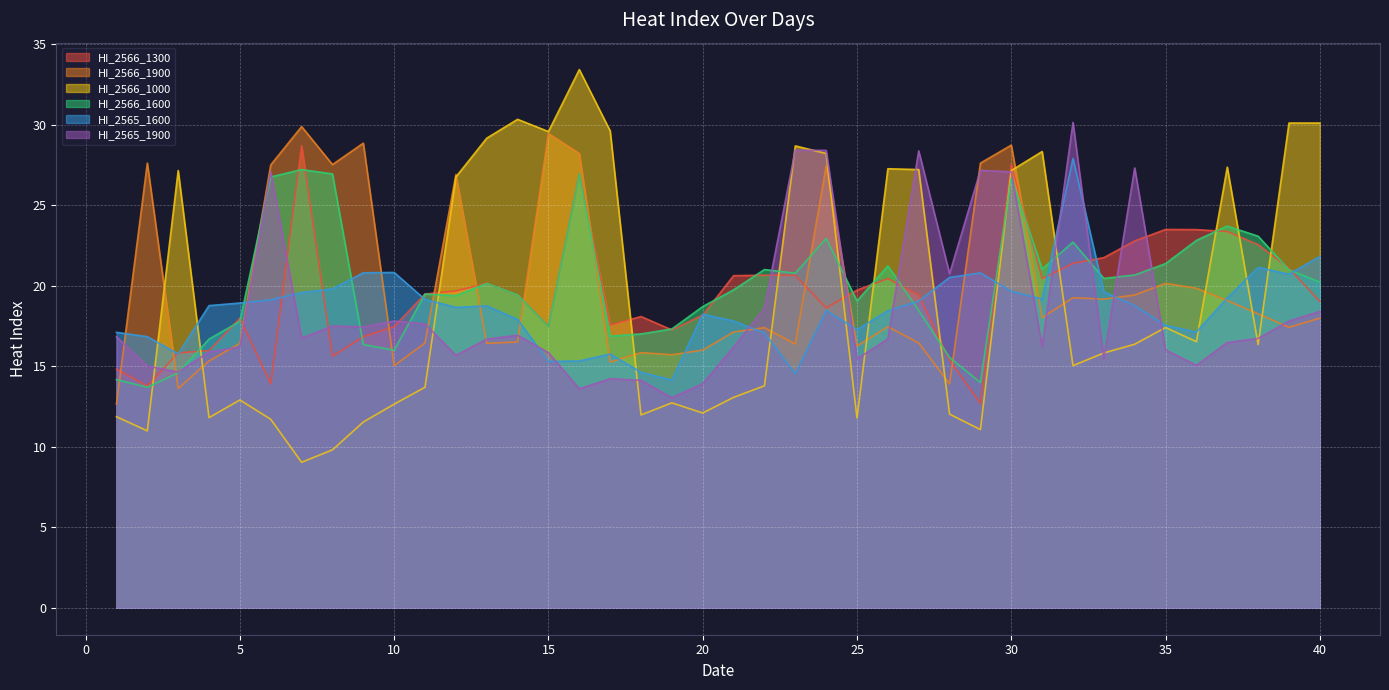

In HI_2565_1900, how many points are lower than both neighbors (excluding endpoints)?

11